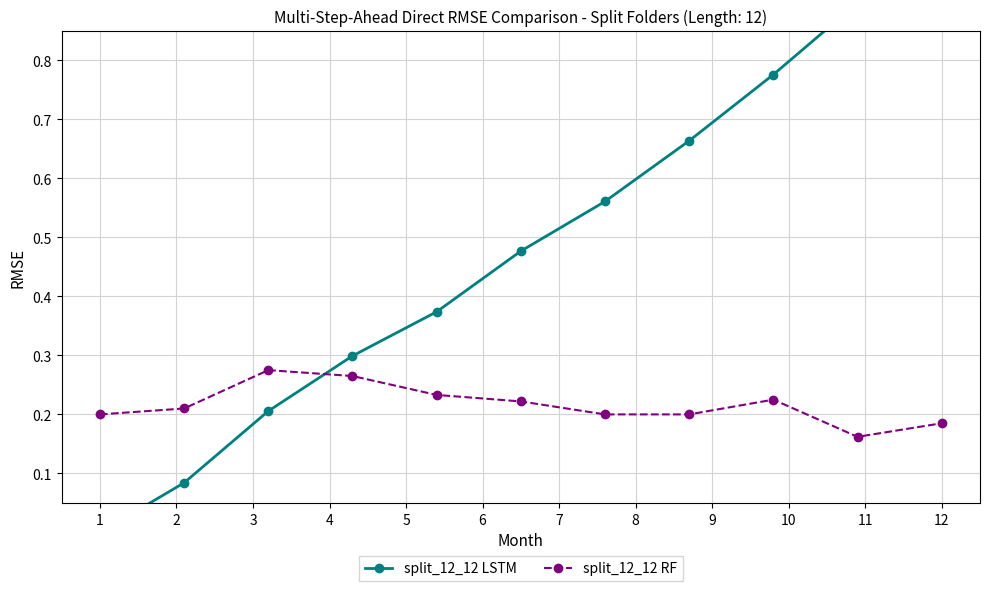

At how many categories does at least one series exceed 0?

11